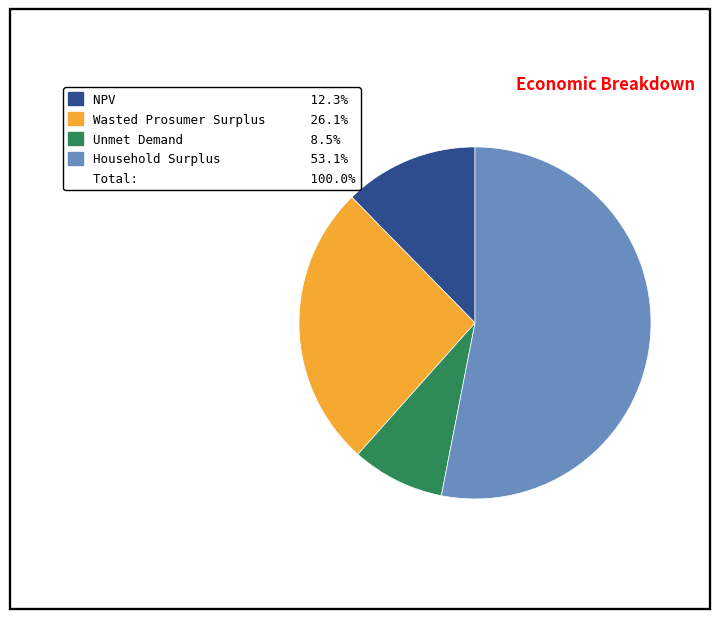

Is there a majority slice in this chart?

Yes